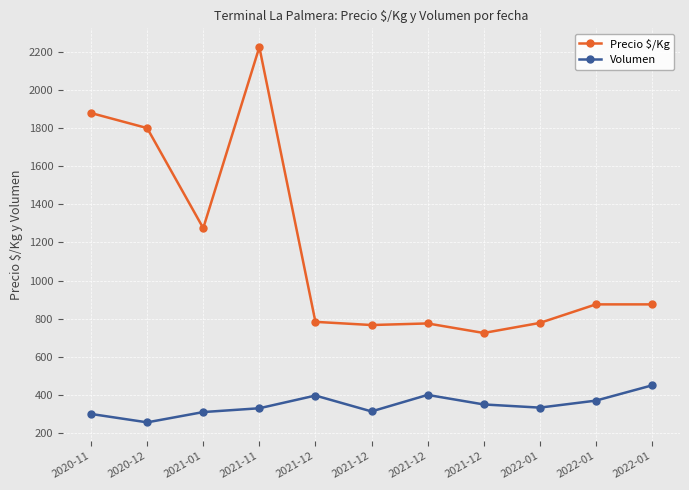

Is this an area chart (filled region under the line)?

No